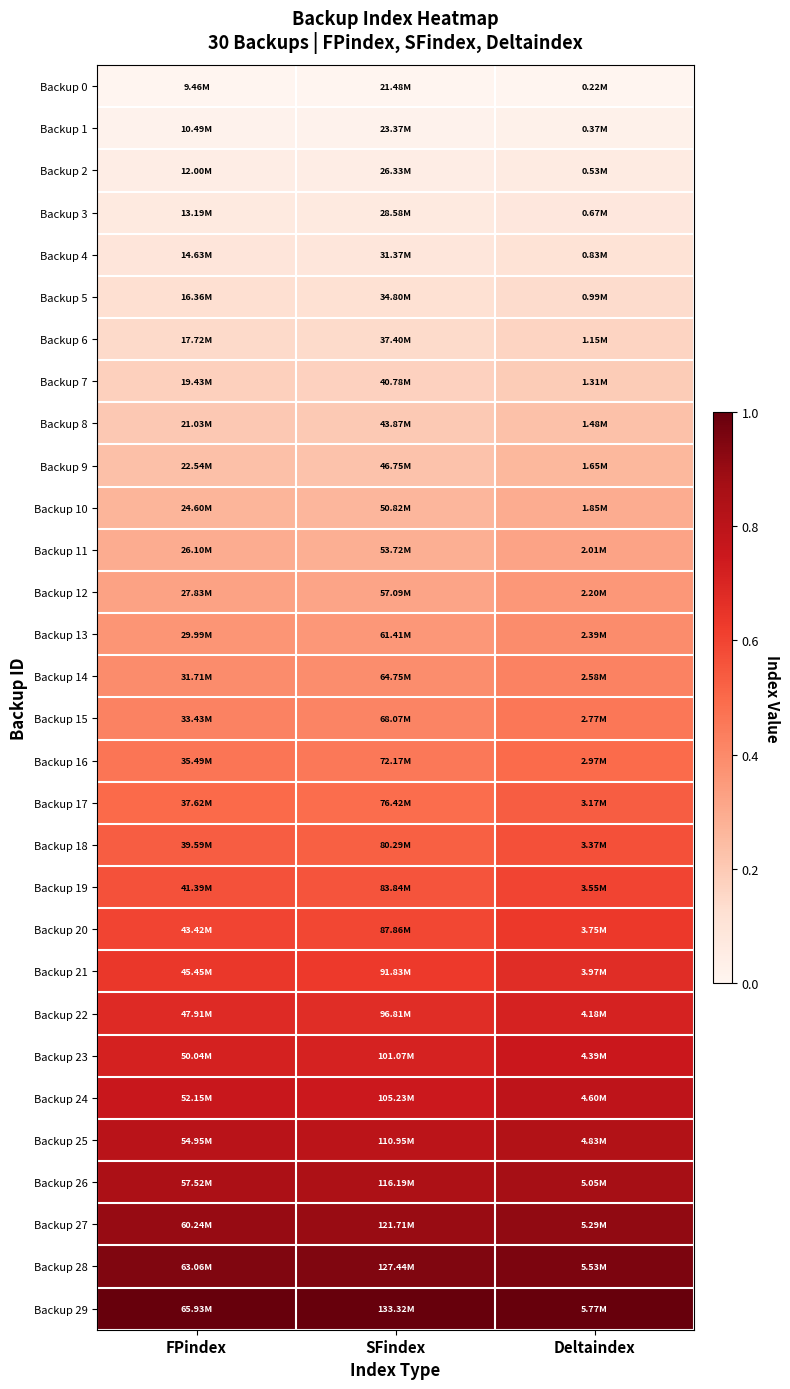

At how many categories does at least one series exceed 0?

3